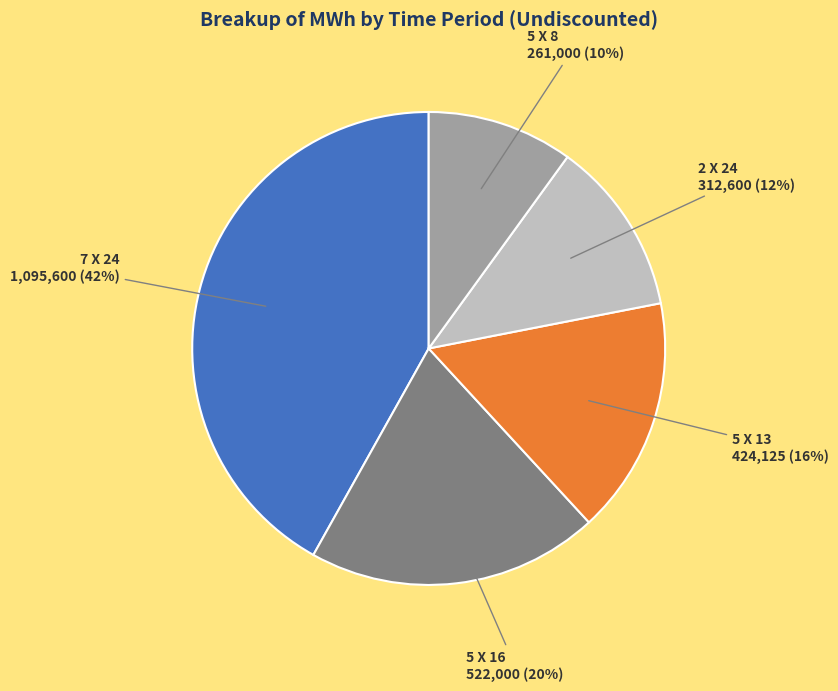

The 5 X 13 slice represents 16% of the pie. True or false?

True